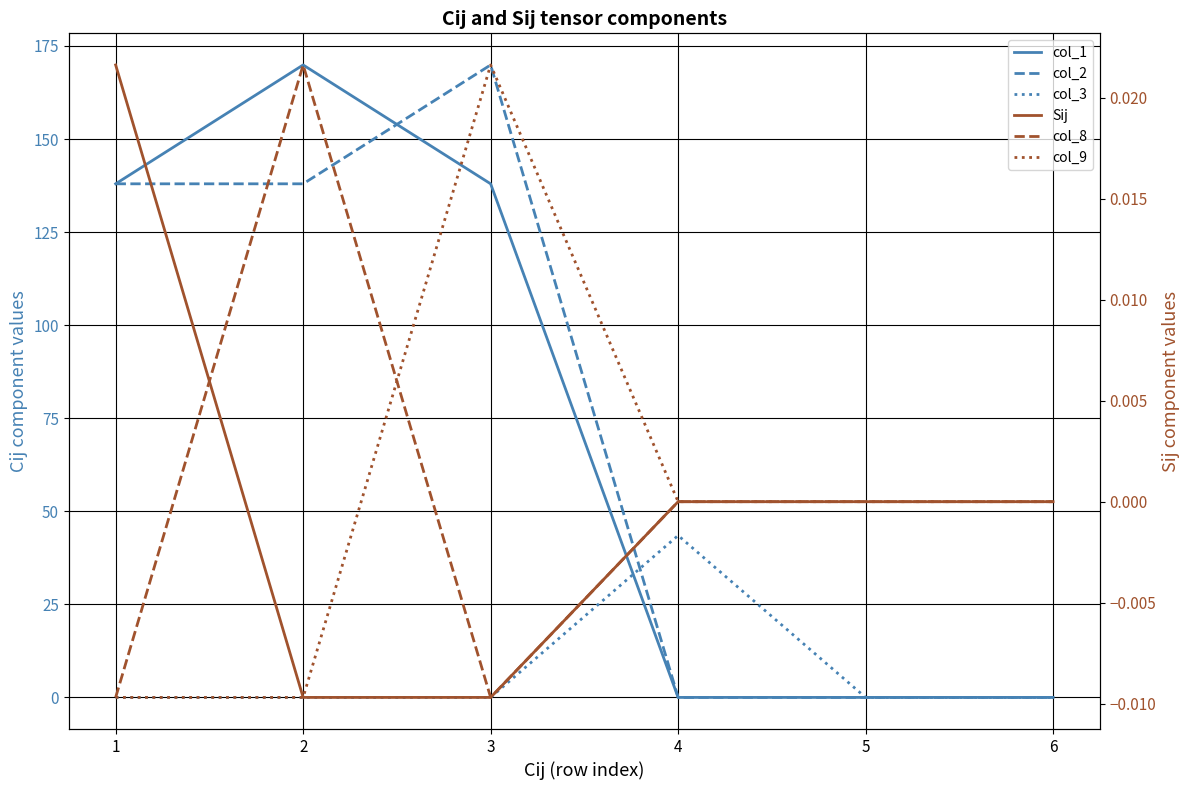

How many lines are shown in the chart?

6